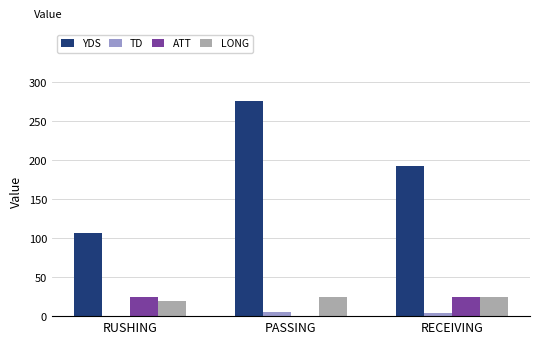

Which series has the widest spread of values?

YDS